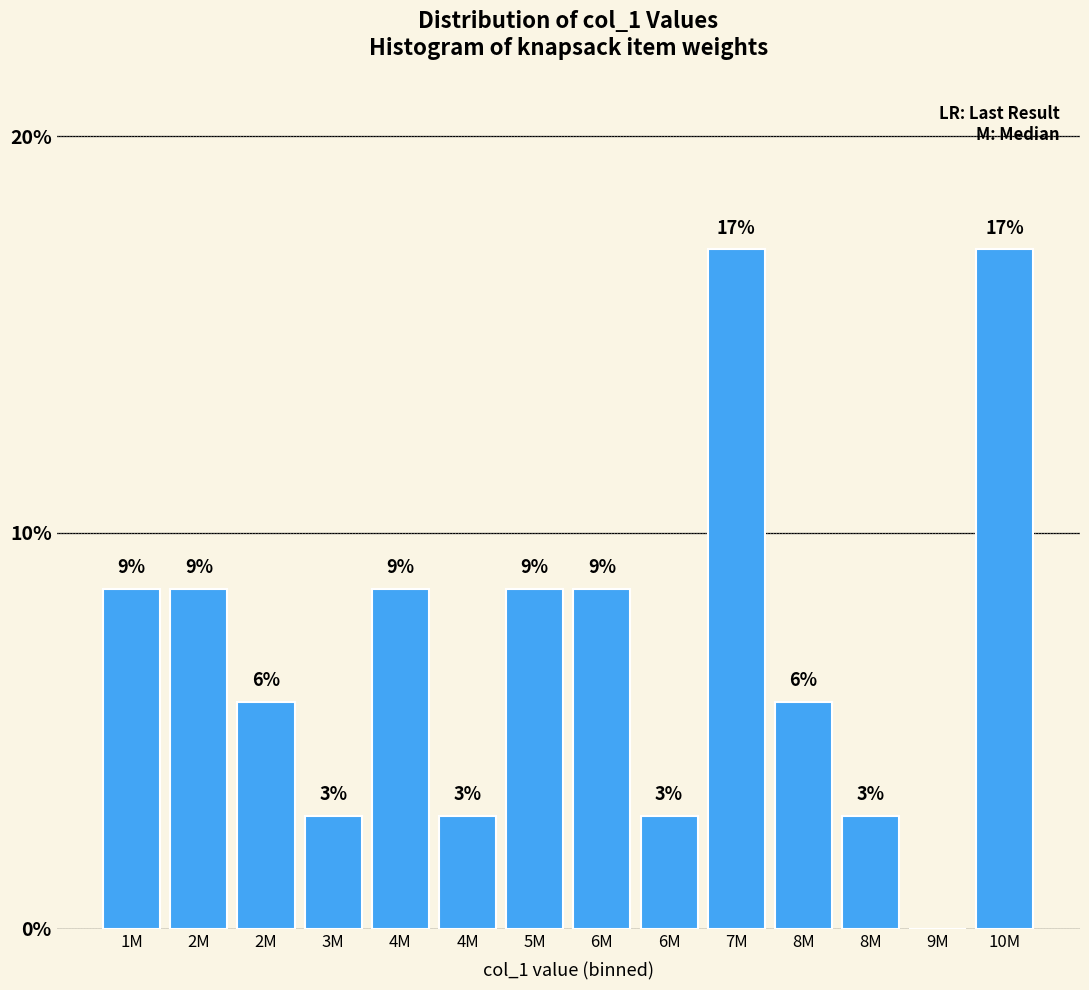

Are the bars horizontal?

No